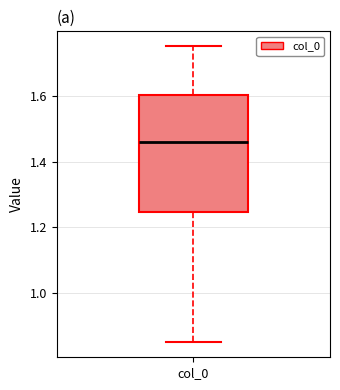

Transcribe this box plot: give where the median line is, the range the box spans, and where the two whiskers end, as read against the y-axis. The values are not printed on the chart, so give them approximately, as read against the axis.

median 1.46, box 1.24 to 1.60, whiskers 0.84 to 1.76